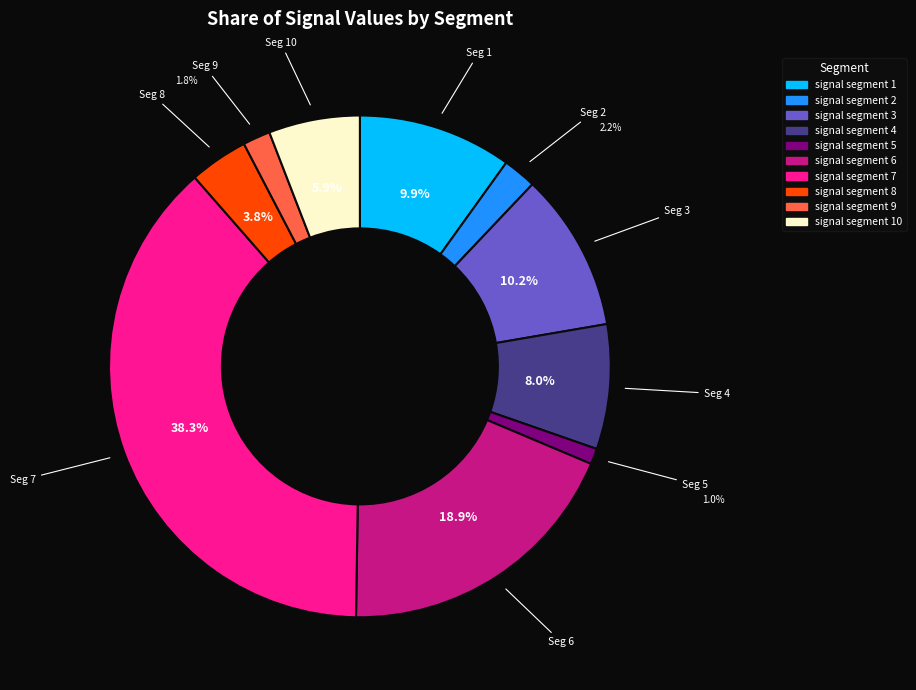

To the nearest percent, what portion does signal segment 9 represent?

2%